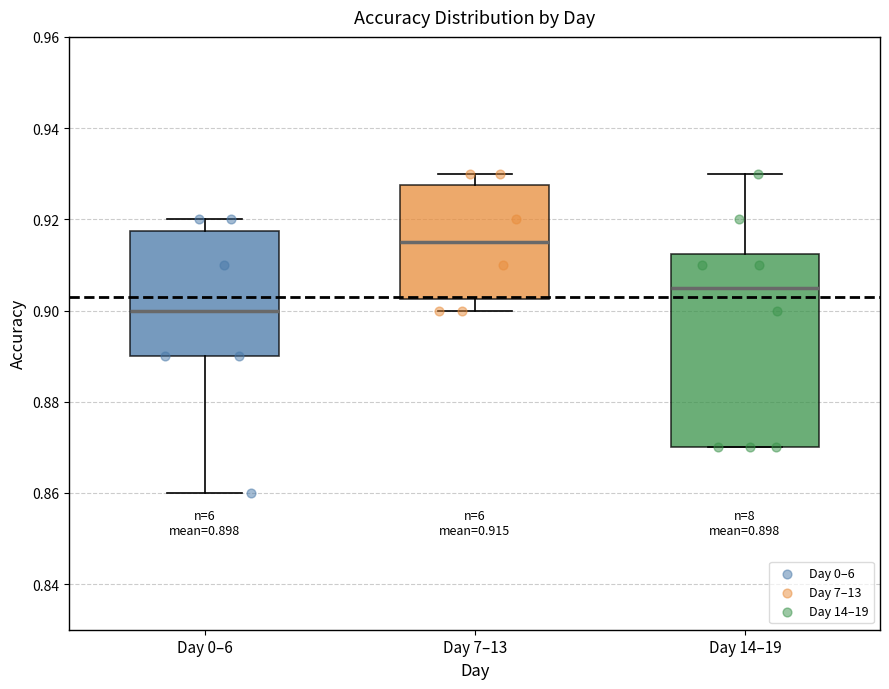

Which box is the tallest, from its lower edge to its upper edge?

Day 14–19